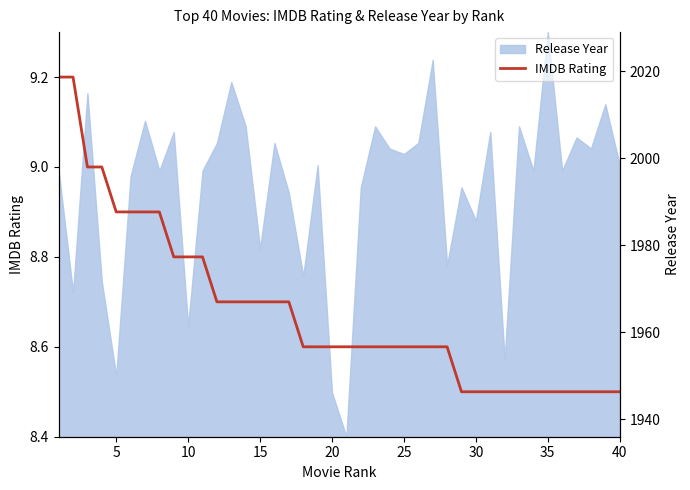

What is the approximate value at 20?

8.6